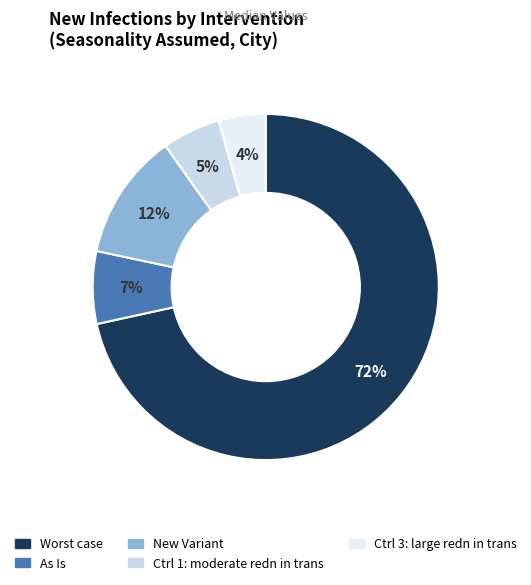

Is it true that Worst case is 72% of the pie?

True